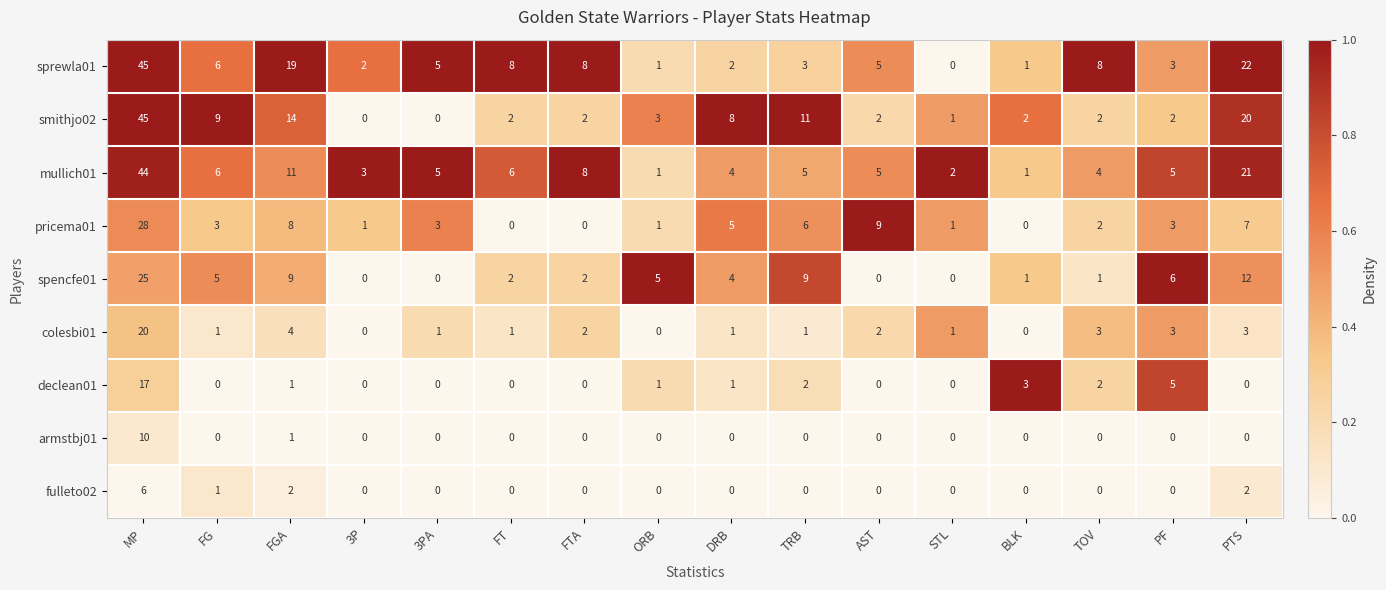

Count the number of data series in this chart.

9